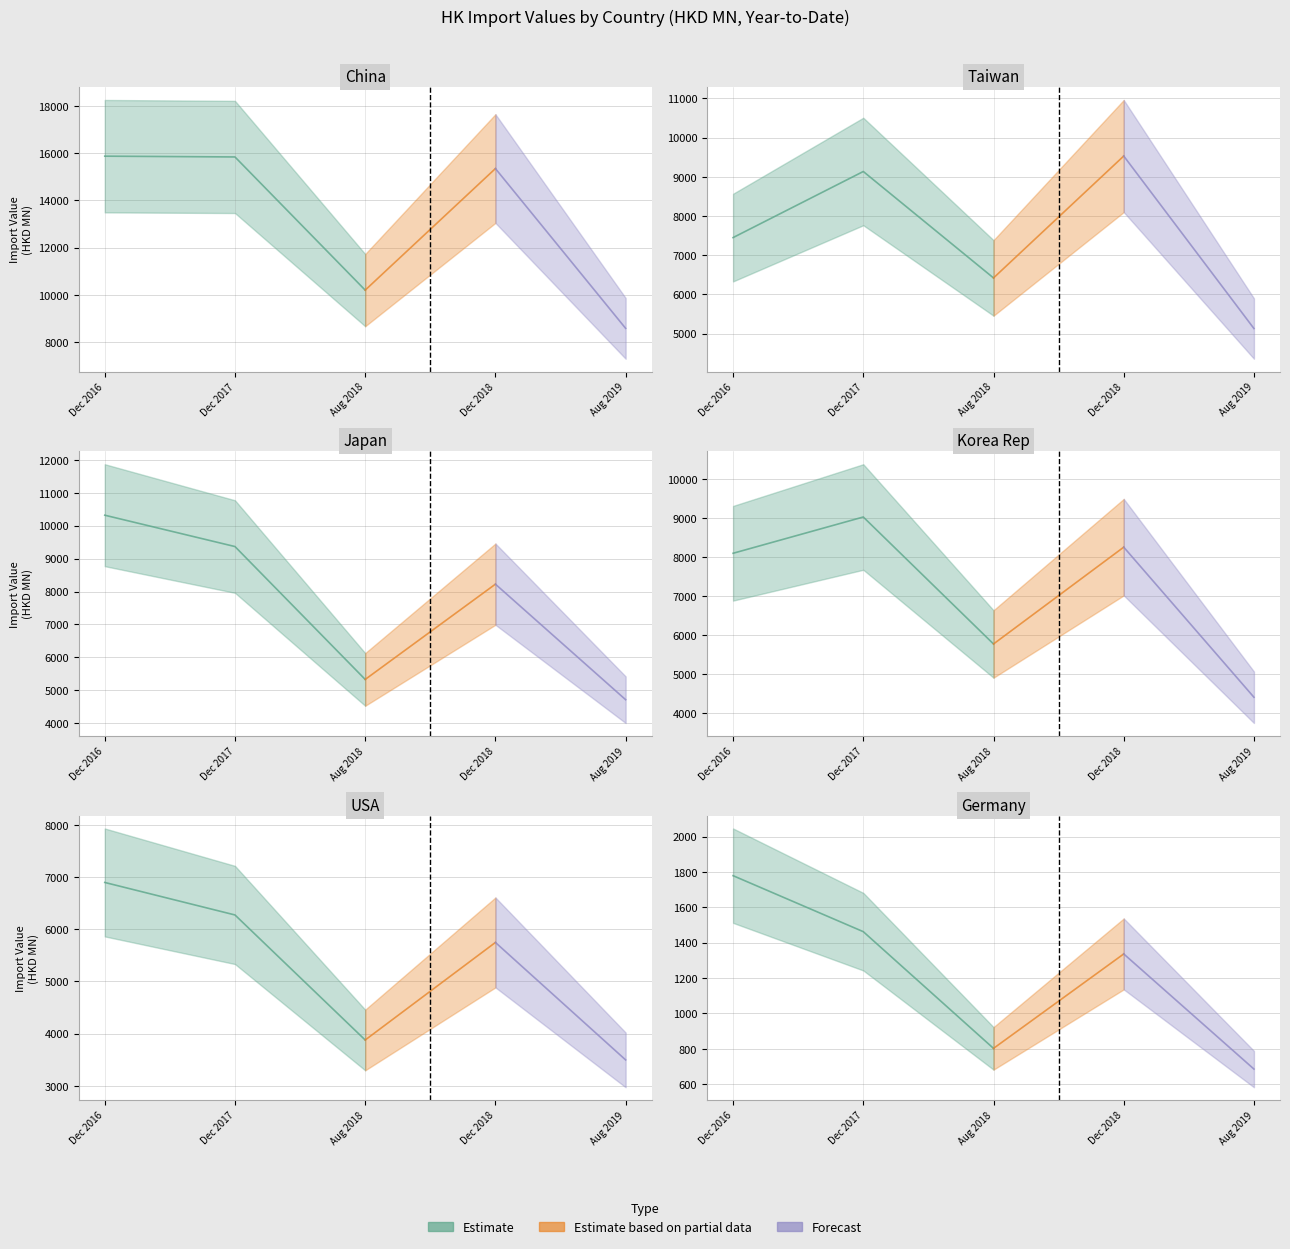

Where does the Estimate based on partial data series first go above 6275?

CHINA